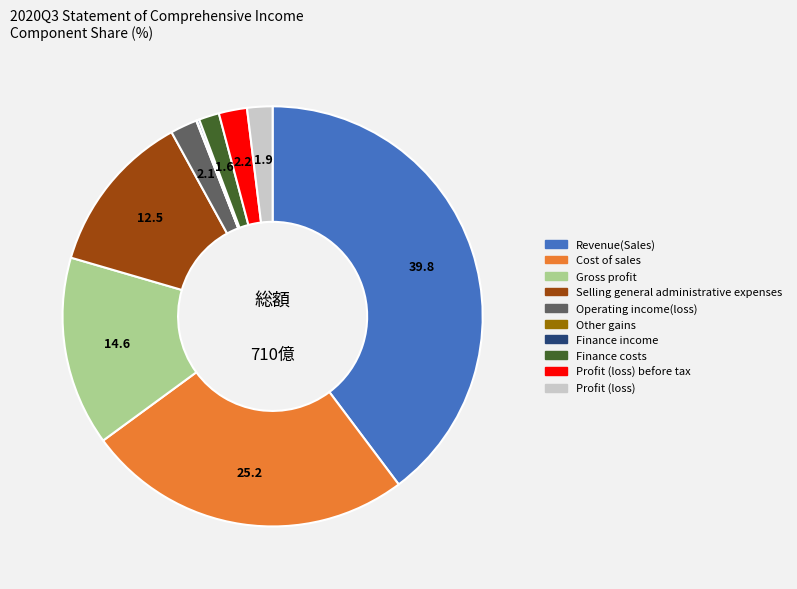

What is the largest slice in the pie chart?

Revenue(Sales)